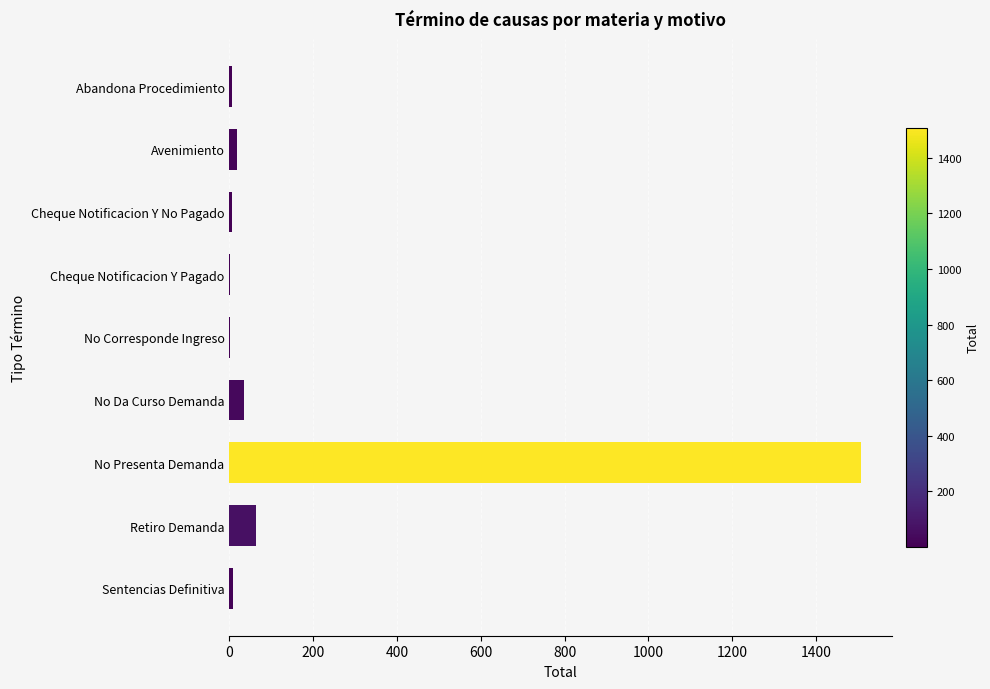

Are the bars horizontal?

Yes